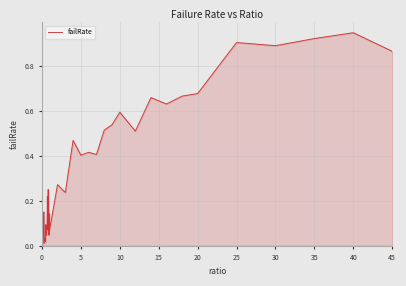

Is this an area chart (filled region under the line)?

Yes